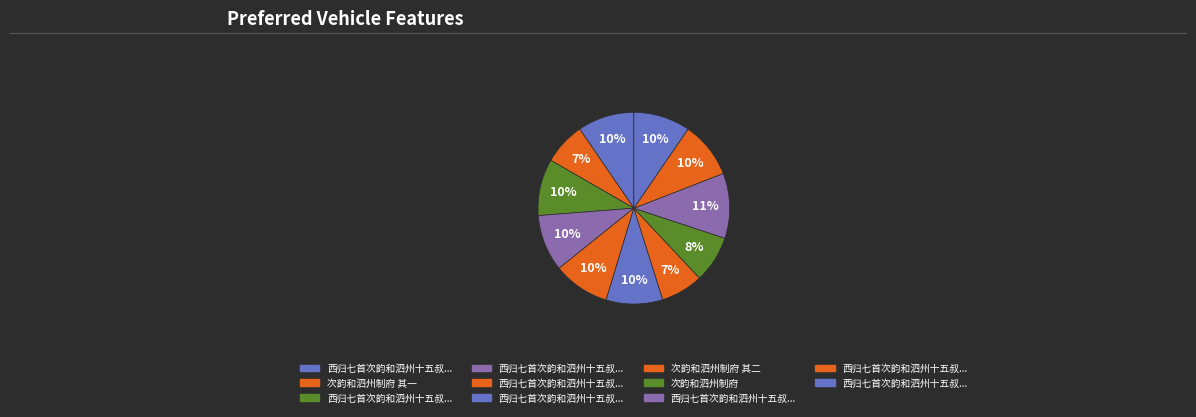

How many segments does this pie chart have?

11